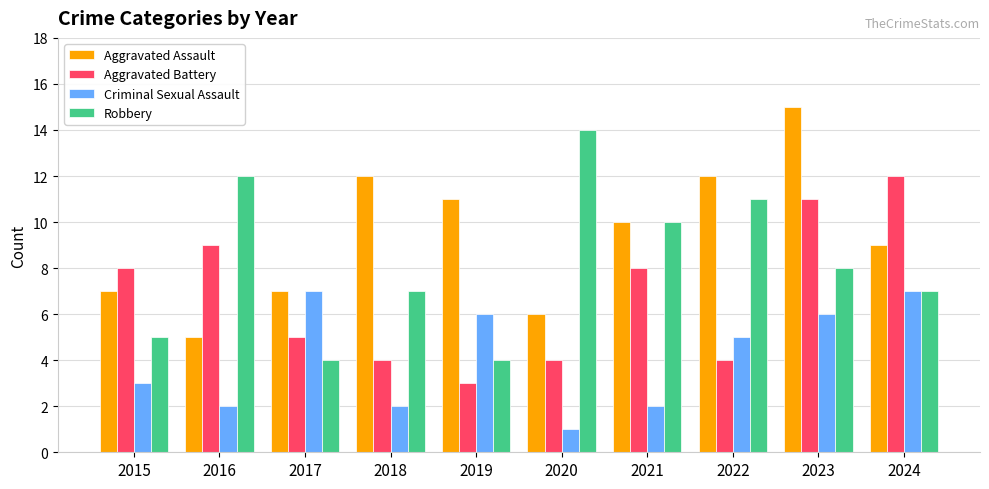

At how many categories does at least one series exceed 2?

10